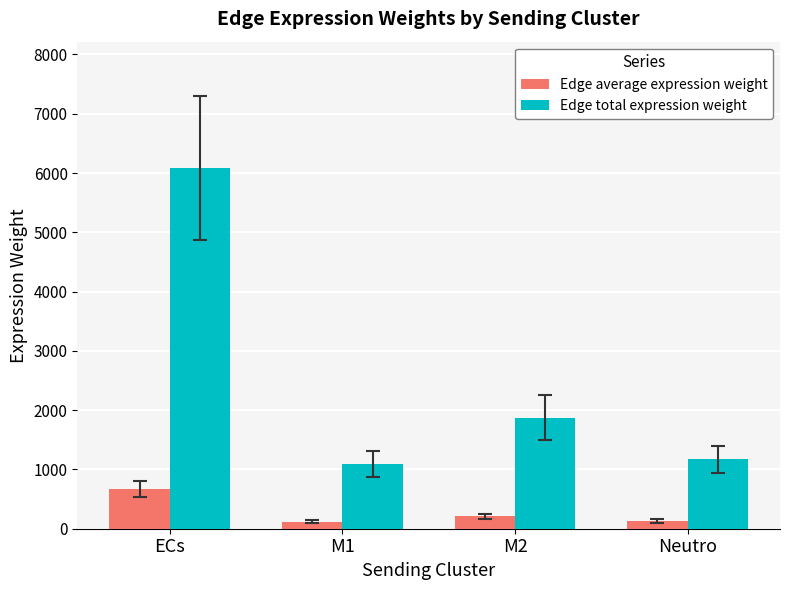

Where does the Edge average expression weight series first go above 208?

ECs